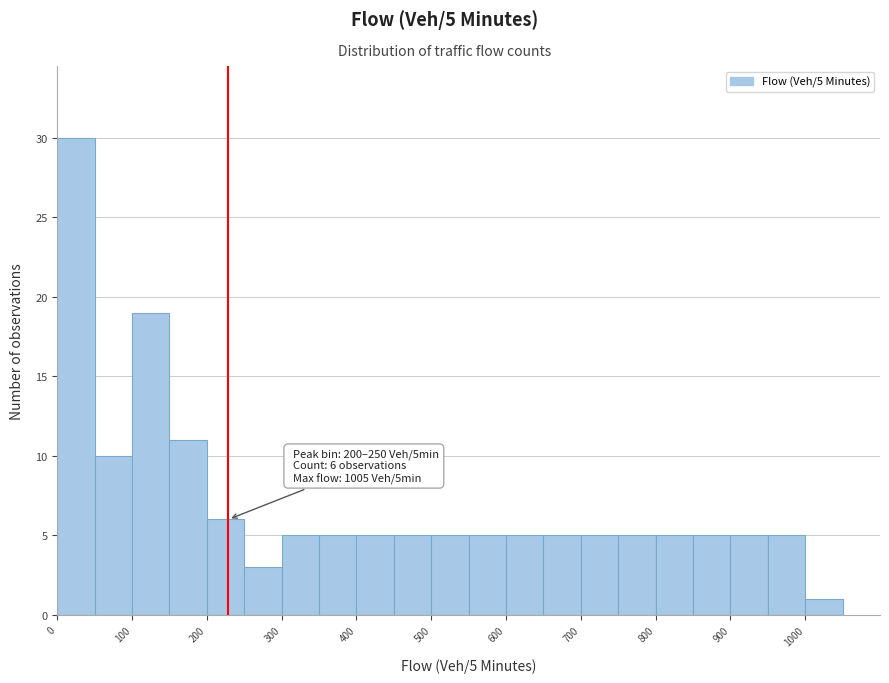

Which range on the x-axis has the tallest bar?

0 to 50